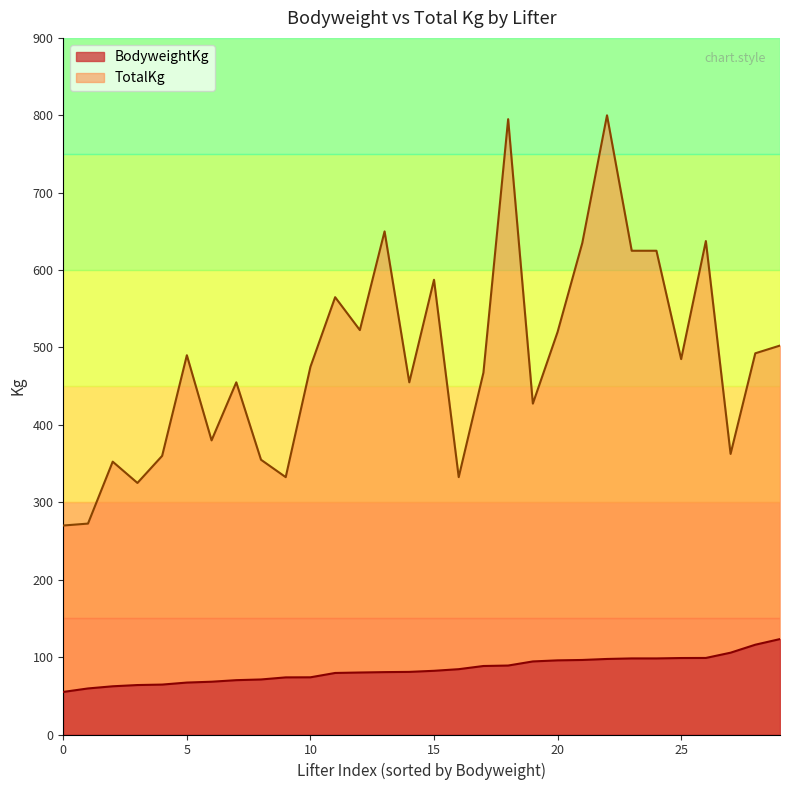

What is the smallest value displayed?

55.0